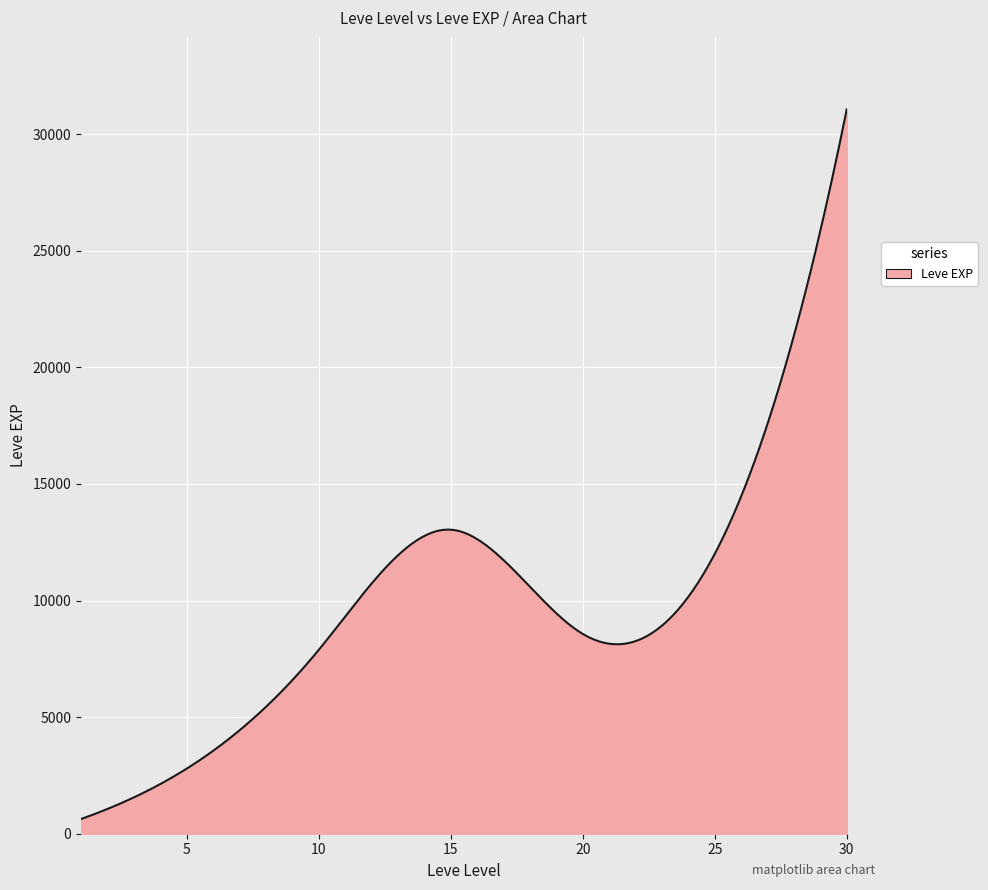

What is the difference between the maximum and minimum values?

30440.0